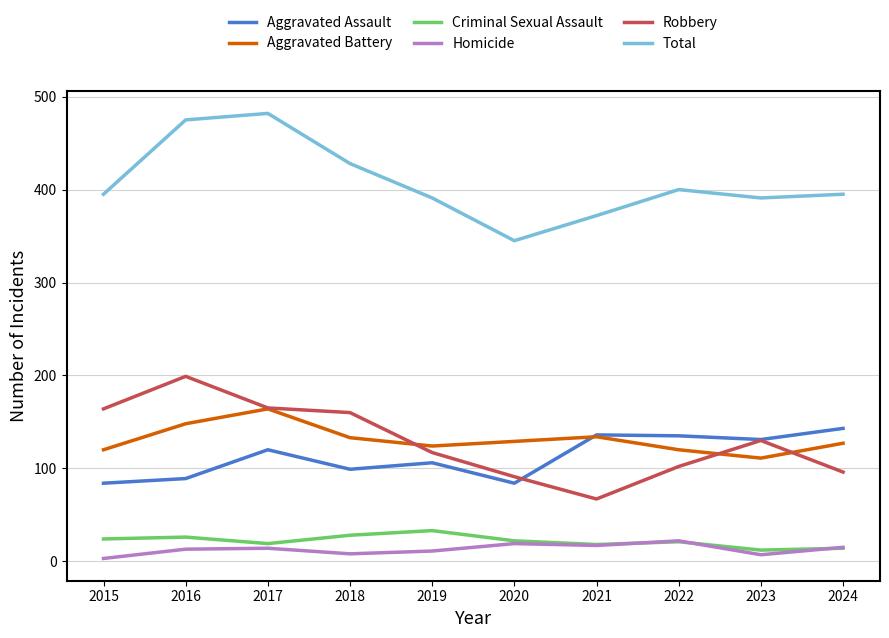

The value of Aggravated Assault at 2016 is 89. True or false?

True